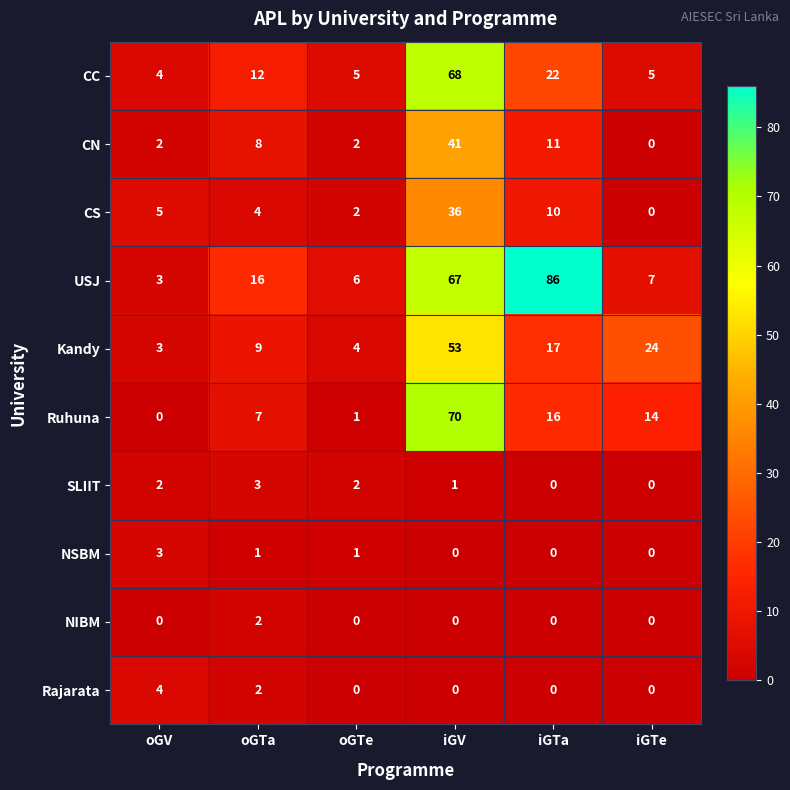

Which series has the largest total across all categories?

USJ